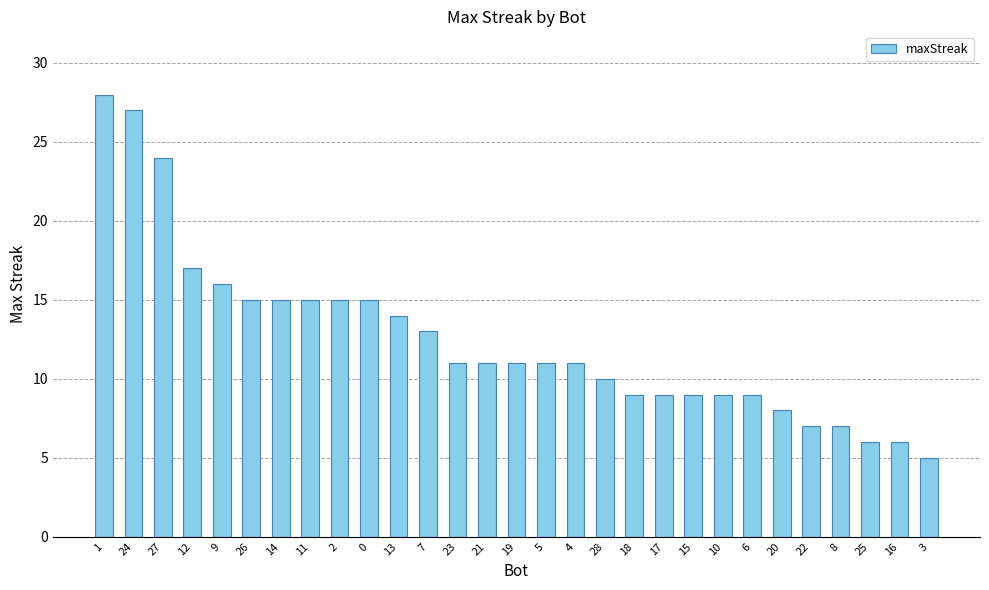

Reading left to right, what are all the values shown in this chart?

28	27	24	17	16	15	15	15	15	15	14	13	11	11	11	11	11	10	9	9	9	9	9	8	7	7	6	6	5